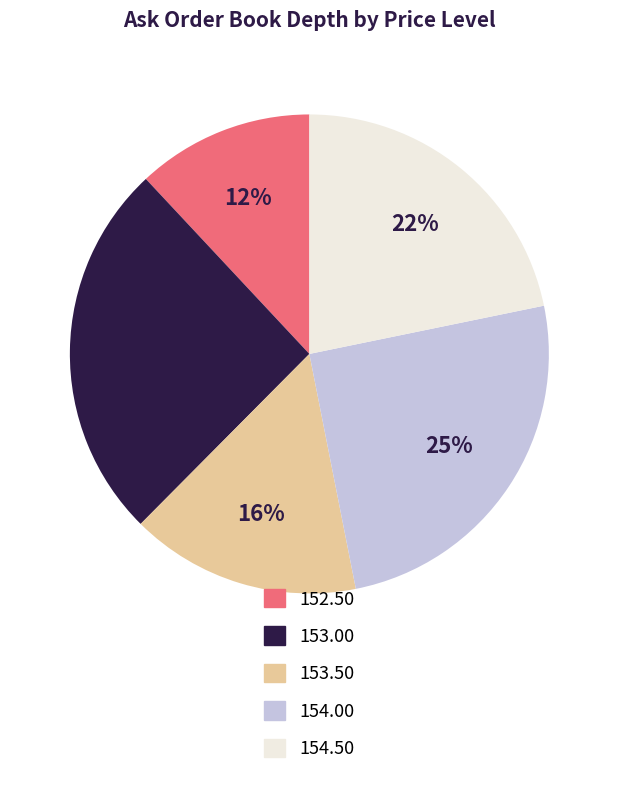

To the nearest percent, what is the difference between the largest and smallest slice percentages?

14%